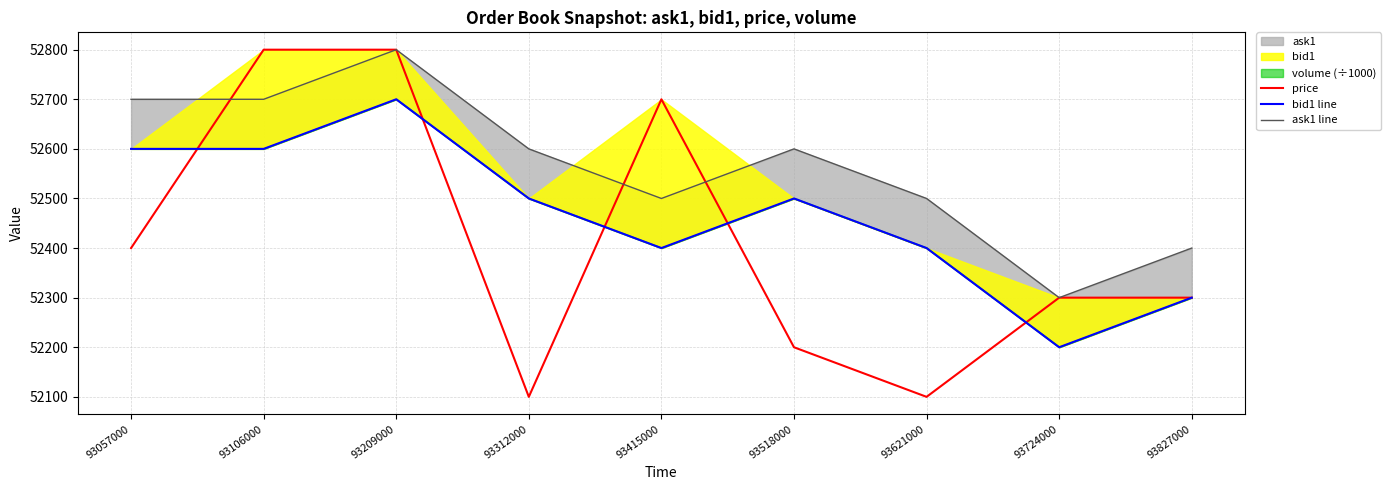

Where is the first local maximum for price?

93415000